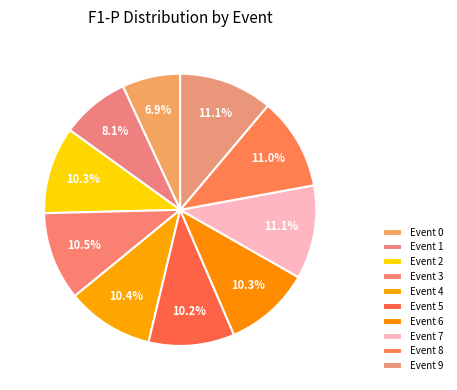

Count the number of slices in the pie.

10